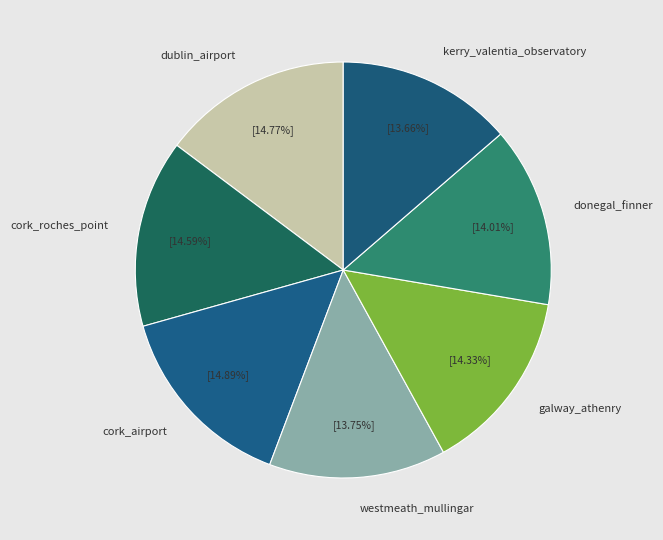

Is kerry_valentia_observatory the majority of the pie?

No